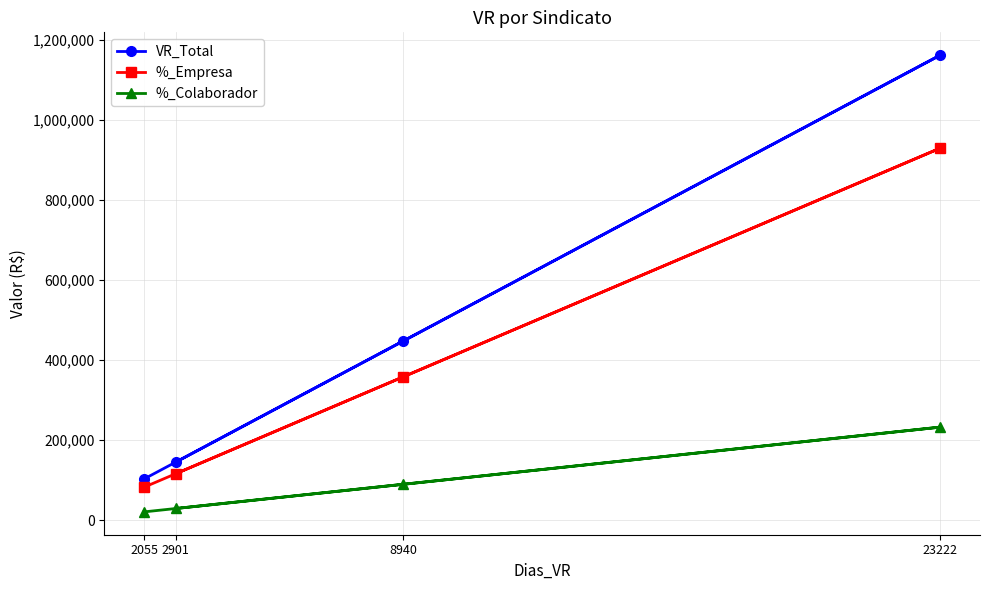

What is the average value of the VR_Total series?

463975